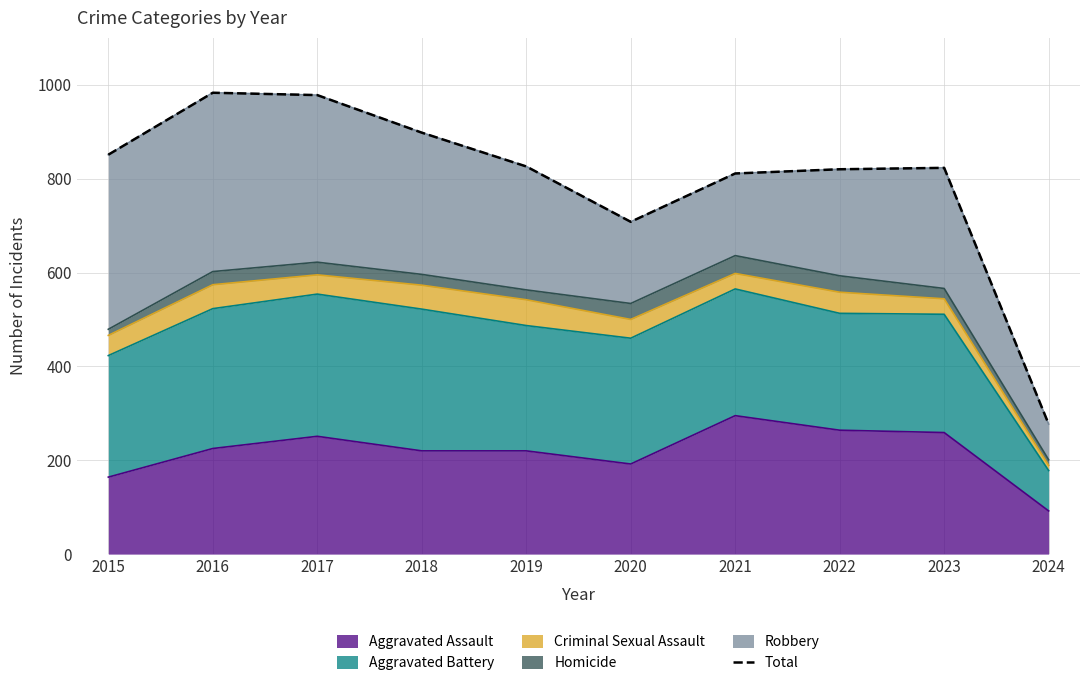

What is the value of the 10th point from the left?

277